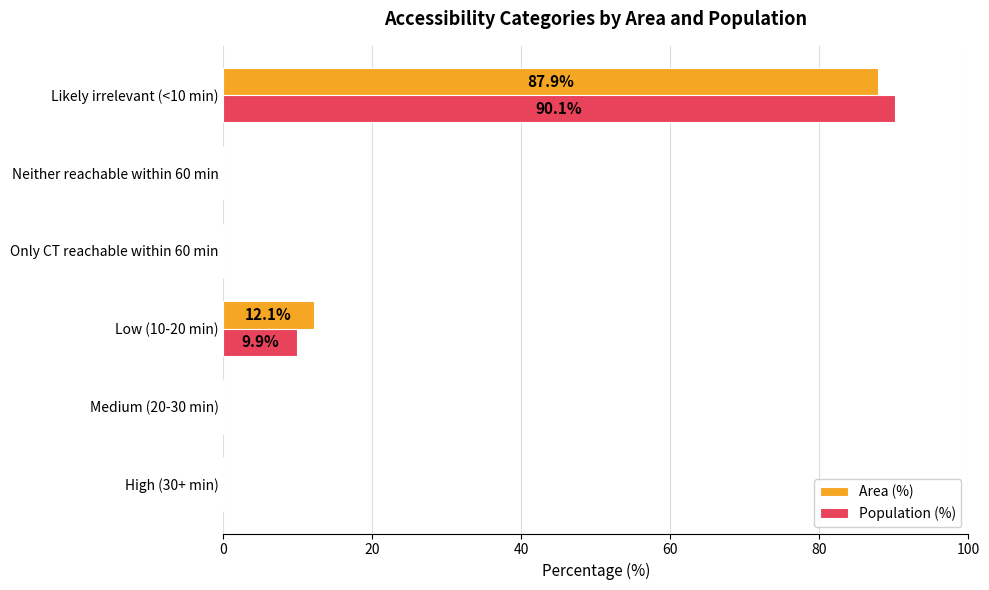

At which category is the sum across all series the highest?

Likely irrelevant (<10 min)